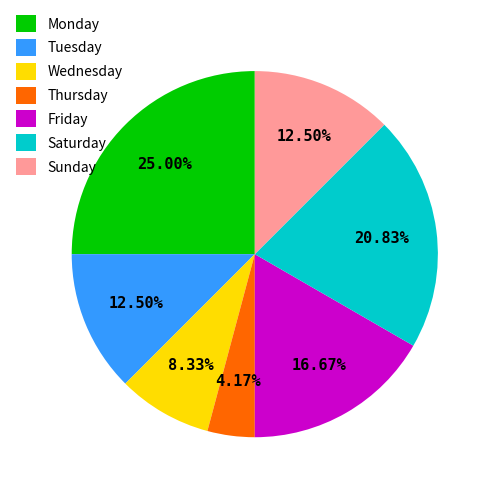

What is the ratio of the value at Wednesday to the value at Thursday?

2.0